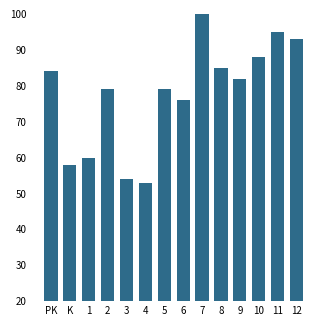

What is the ratio of the value at 9 to the value at 8?

1.0